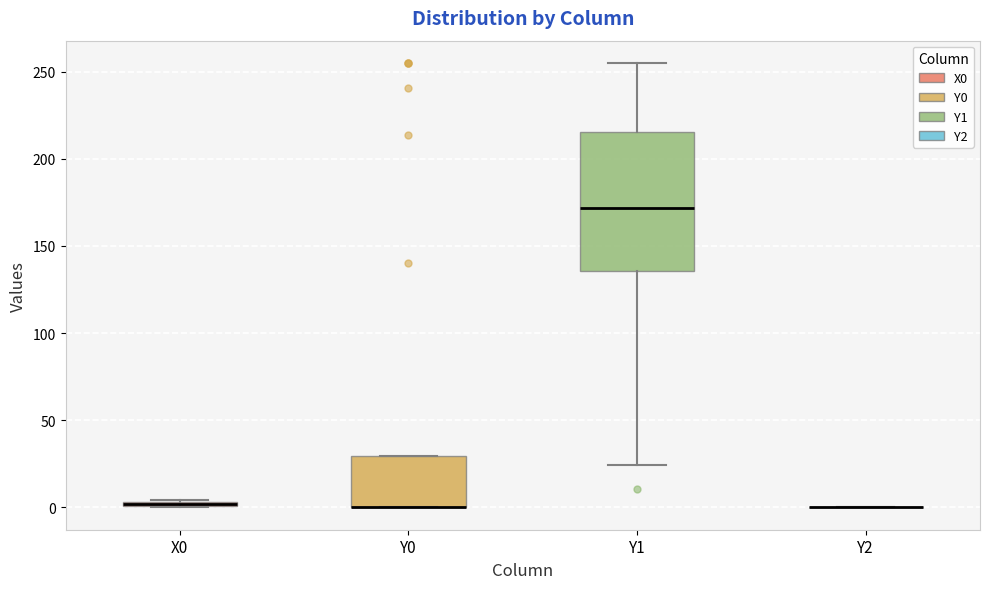

Which box is the tallest, from its lower edge to its upper edge?

Y1